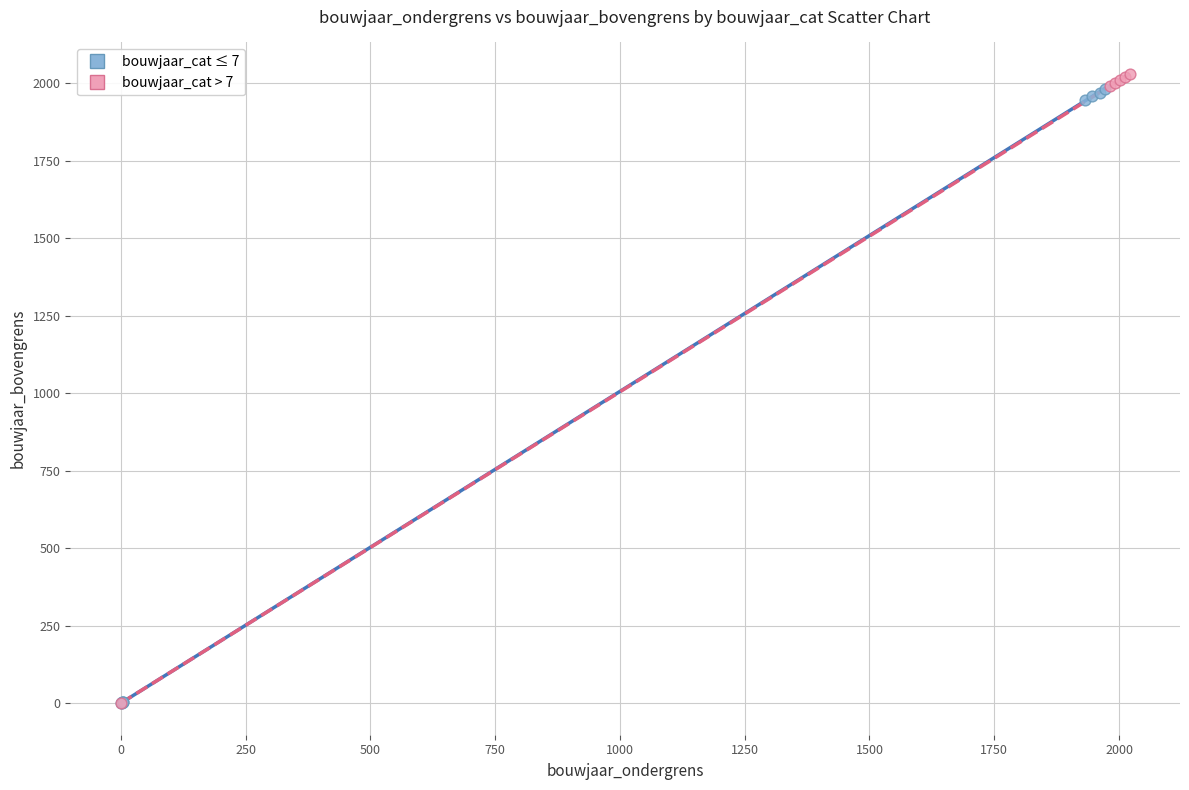

What are all the series names shown in the legend?

bouwjaar_cat ≤ 7, bouwjaar_cat > 7